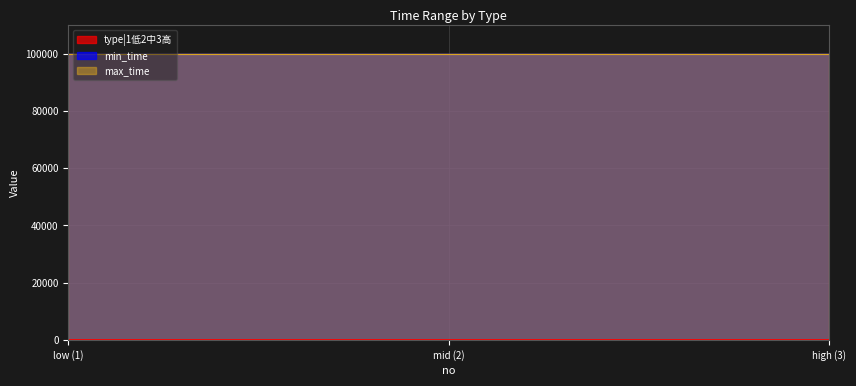

Between 2 and 1, which is larger?

2